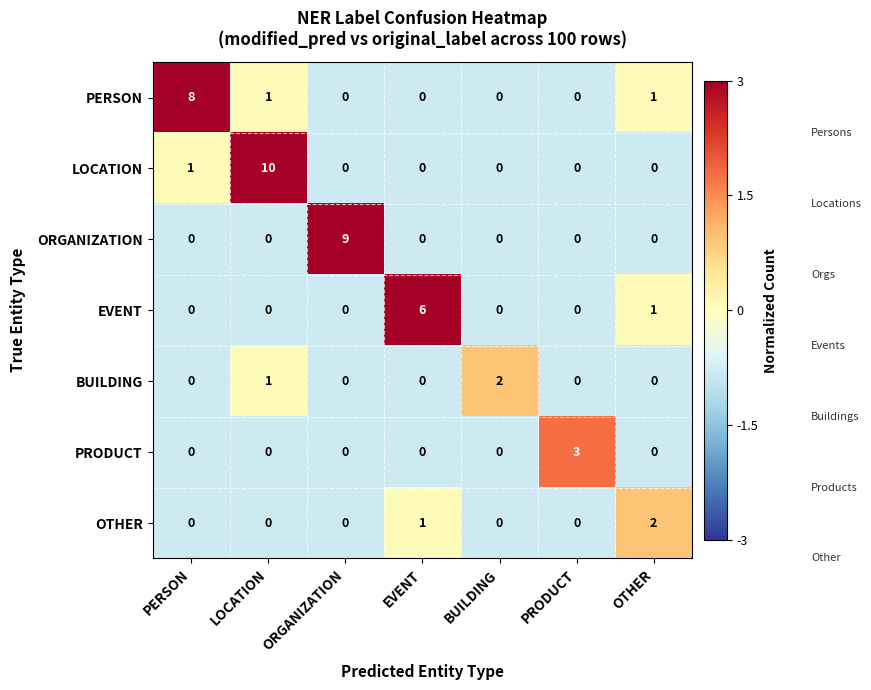

What is the sum of all EVENT values?

7